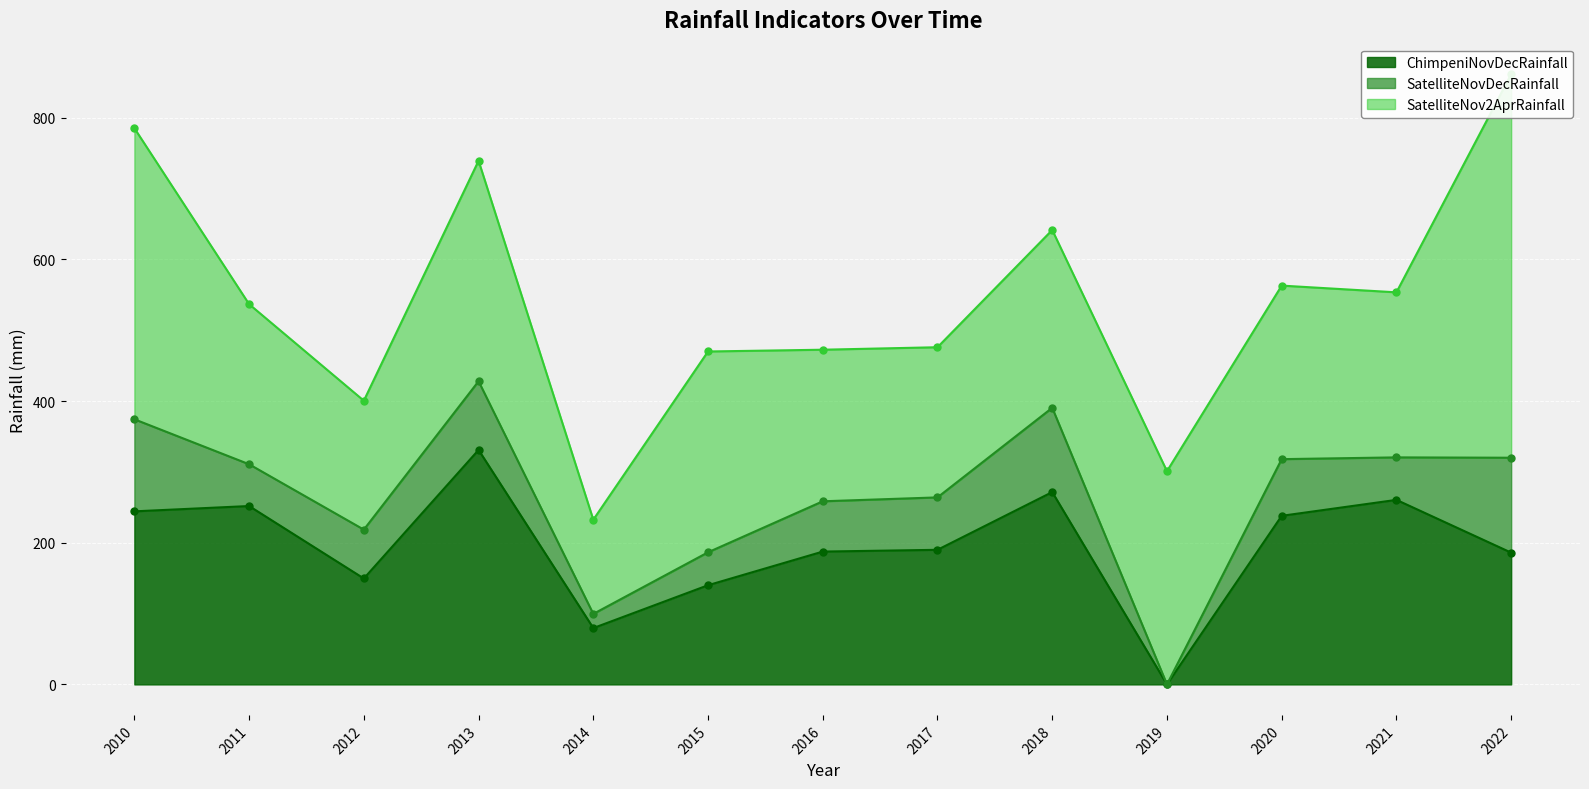

What is the total value across all series at 2012?

400.5